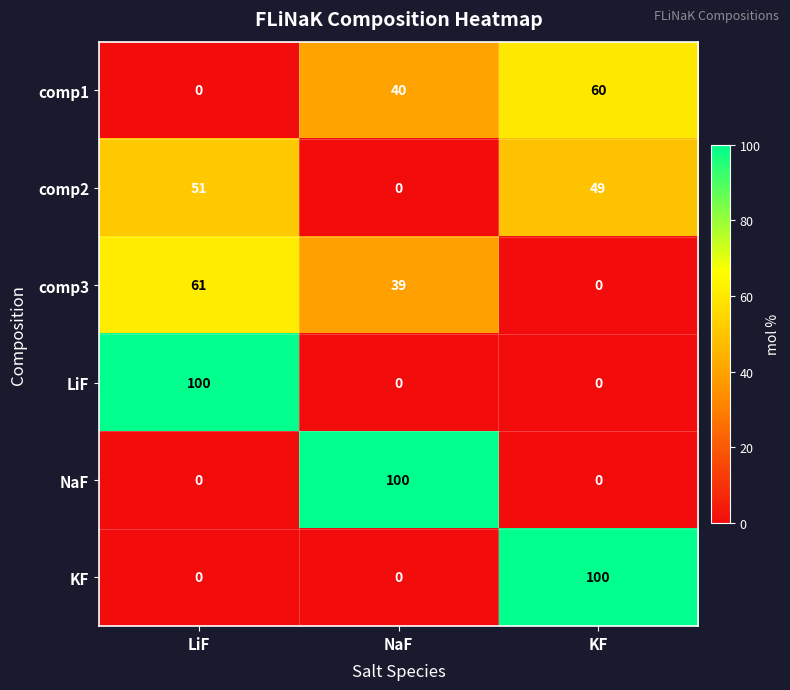

At how many categories does at least one series exceed 9?

3